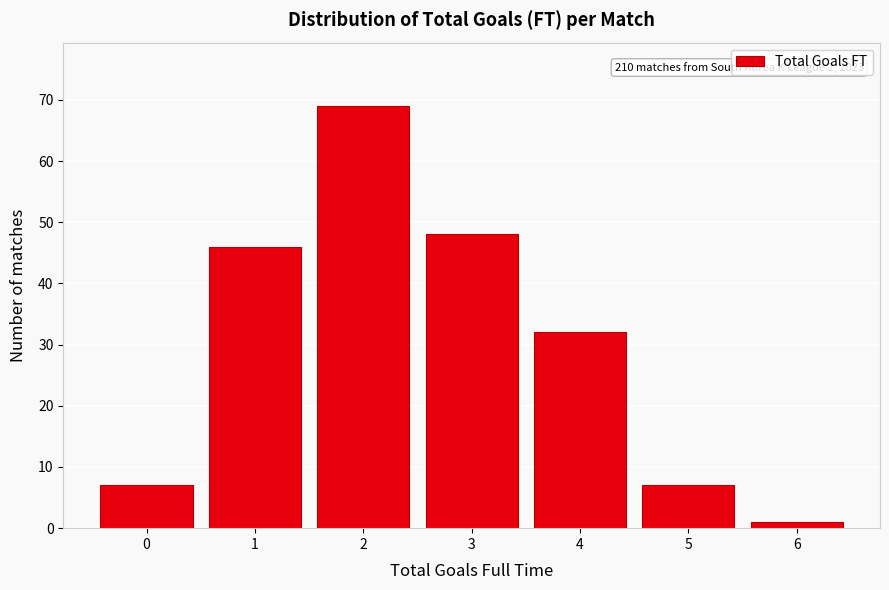

Reading left to right, what are all the values shown in this chart?

7	46	69	48	32	7	1